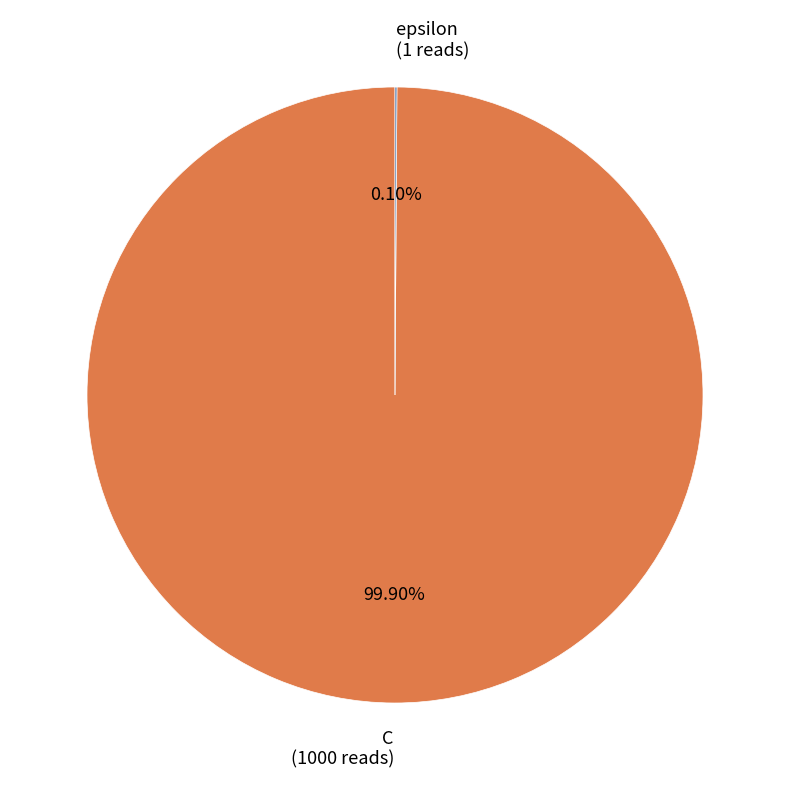

Which category has the biggest portion of the pie?

C